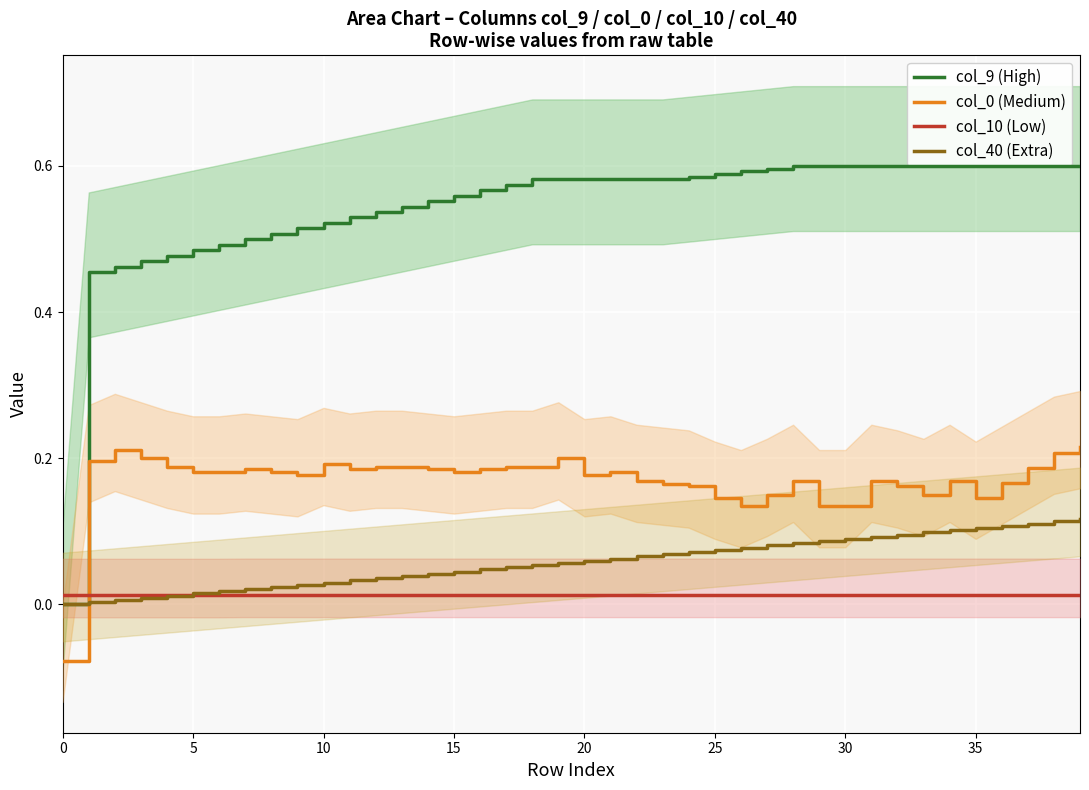

Reading left to right, extract all data points from this chart.

col_9 (High): 0.0	0.5	0.5	0.5	0.5	0.5	0.5	0.5	0.5	0.5	0.5	0.5	0.5	0.5	0.6	0.6	0.6	0.6	0.6	0.6	0.6	0.6	0.6	0.6	0.6	0.6	0.6	0.6	0.6	0.6	0.6	0.6	0.6	0.6	0.6	0.6	0.6	0.6	0.6	0.6
col_0 (Medium): -0.1	0.2	0.2	0.2	0.2	0.2	0.2	0.2	0.2	0.2	0.2	0.2	0.2	0.2	0.2	0.2	0.2	0.2	0.2	0.2	0.2	0.2	0.2	0.2	0.2	0.1	0.1	0.2	0.2	0.1	0.1	0.2	0.2	0.2	0.2	0.1	0.2	0.2	0.2	0.2
col_10 (Low): 0.0	0.0	0.0	0.0	0.0	0.0	0.0	0.0	0.0	0.0	0.0	0.0	0.0	0.0	0.0	0.0	0.0	0.0	0.0	0.0	0.0	0.0	0.0	0.0	0.0	0.0	0.0	0.0	0.0	0.0	0.0	0.0	0.0	0.0	0.0	0.0	0.0	0.0	0.0	0.0
col_40 (Extra): 0.0	0.0	0.0	0.0	0.0	0.0	0.0	0.0	0.0	0.0	0.0	0.0	0.0	0.0	0.0	0.0	0.0	0.1	0.1	0.1	0.1	0.1	0.1	0.1	0.1	0.1	0.1	0.1	0.1	0.1	0.1	0.1	0.1	0.1	0.1	0.1	0.1	0.1	0.1	0.1